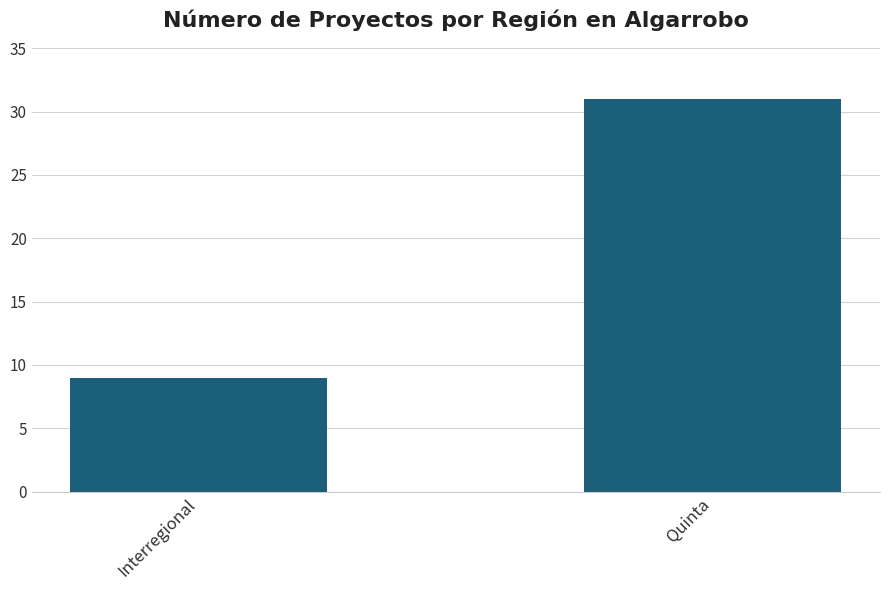

Reading left to right, extract all data points from this chart.

Interregional=9	Quinta=31